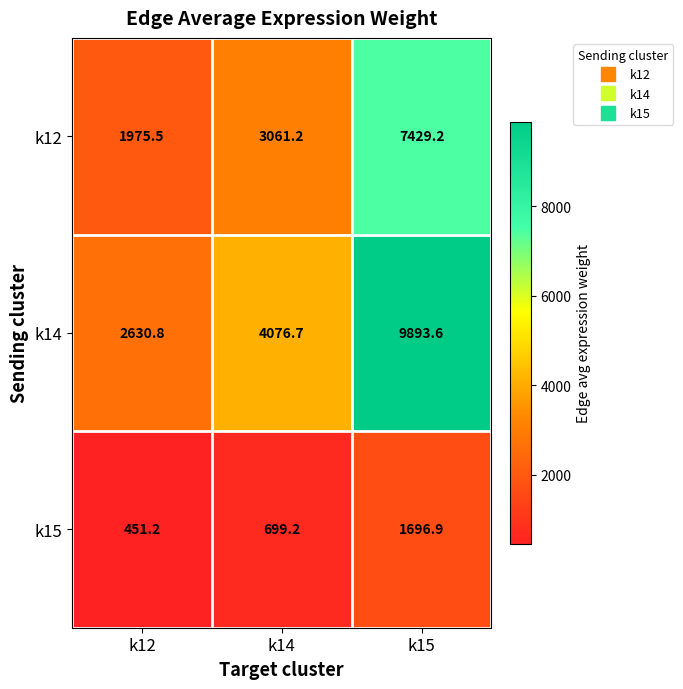

True or false: k15 has a value of 451.2 at k12.

True